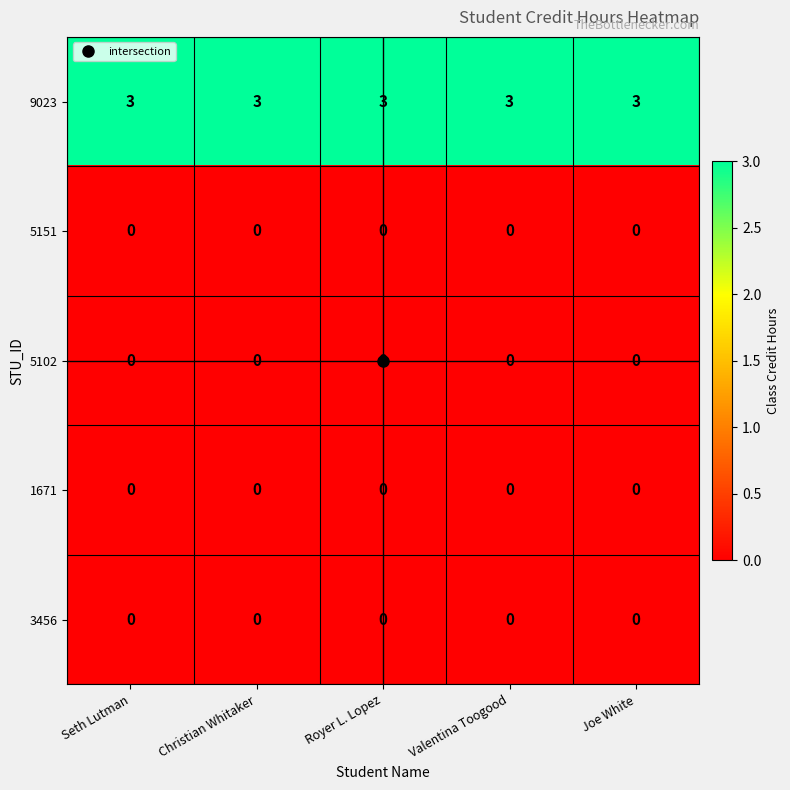

What is the maximum value shown in the chart?

3